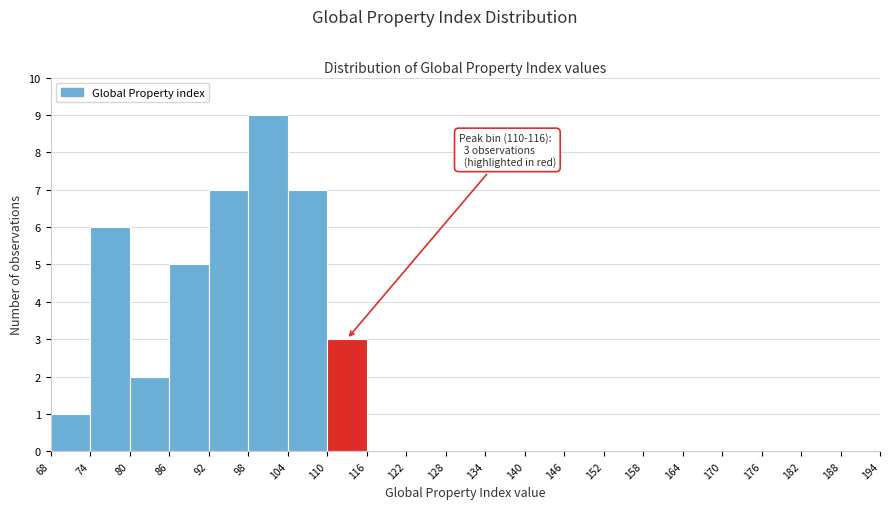

Which range on the x-axis has the tallest bar?

98 to 104